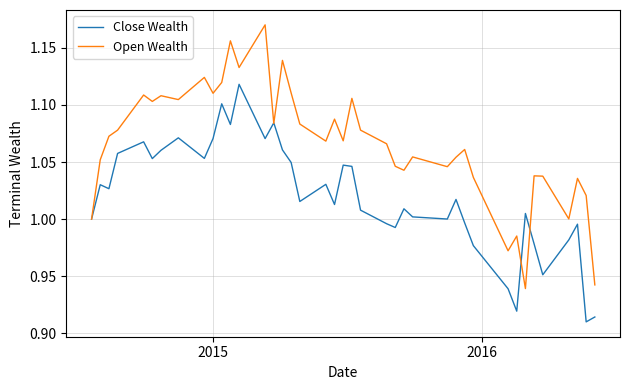

List the series in order of their peak value, highest first.

Open Wealth, Close Wealth